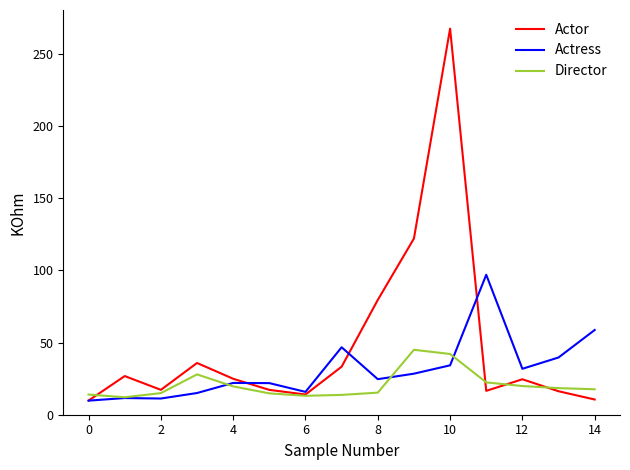

List the series in order of their overall mean, lowest first.

Director, Actress, Actor